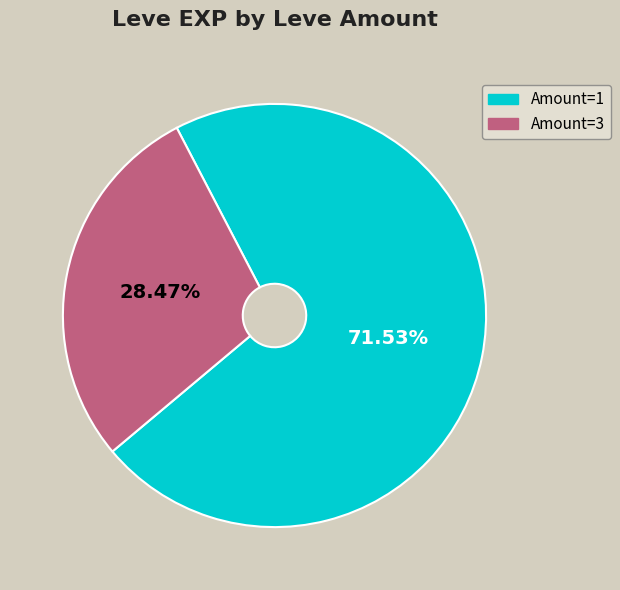

Is there any slice that represents more than half of the pie?

Yes